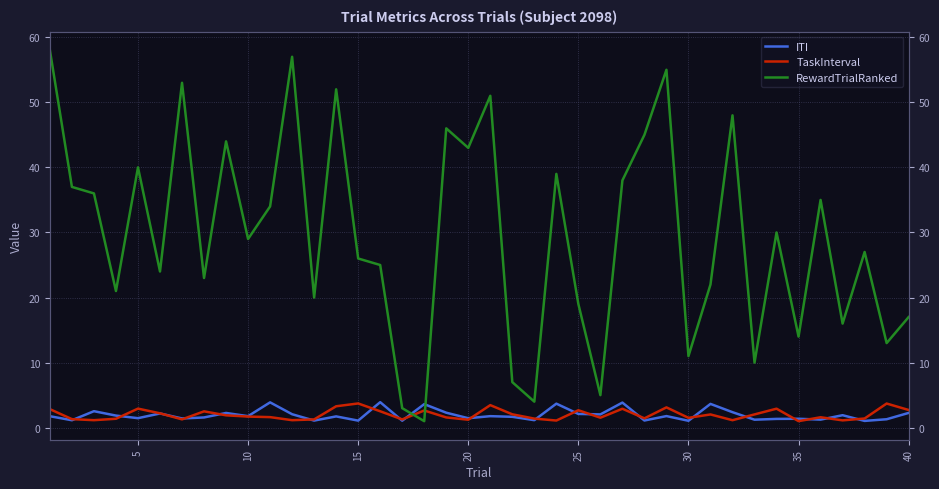

Between which two adjacent categories do TaskInterval and ITI first intersect?

5 and 10